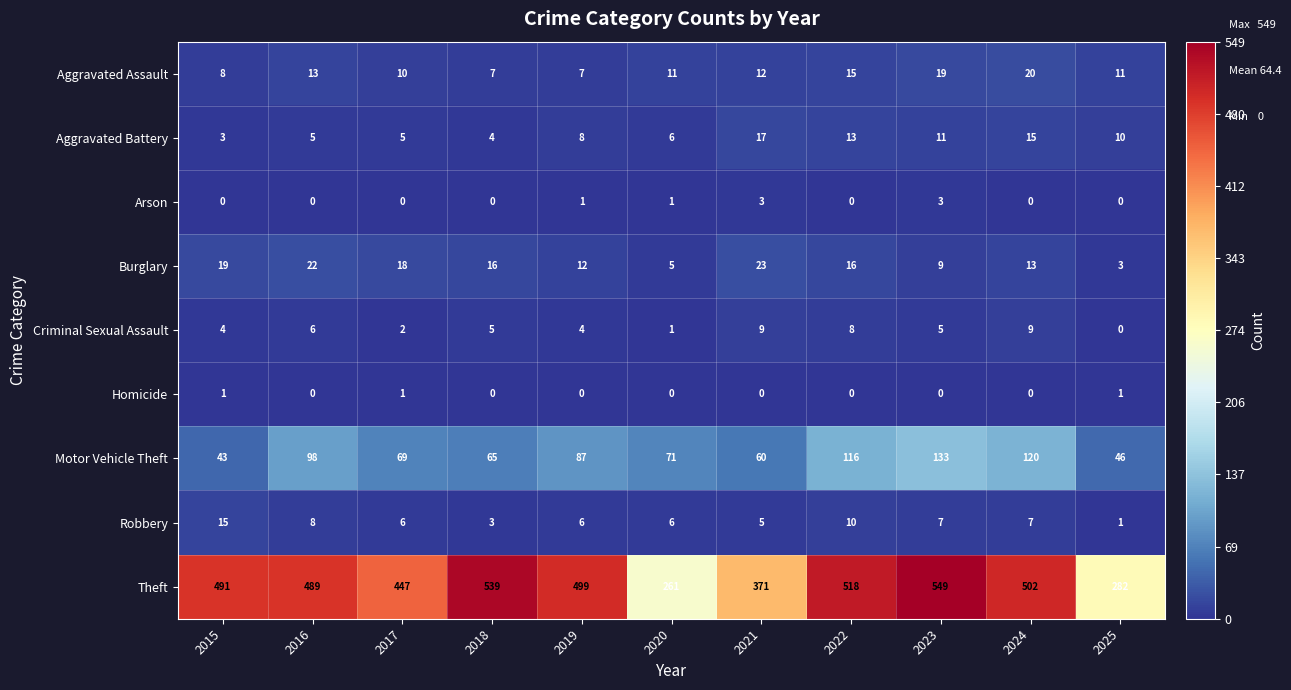

What is the sum of all Aggravated Assault values?

133